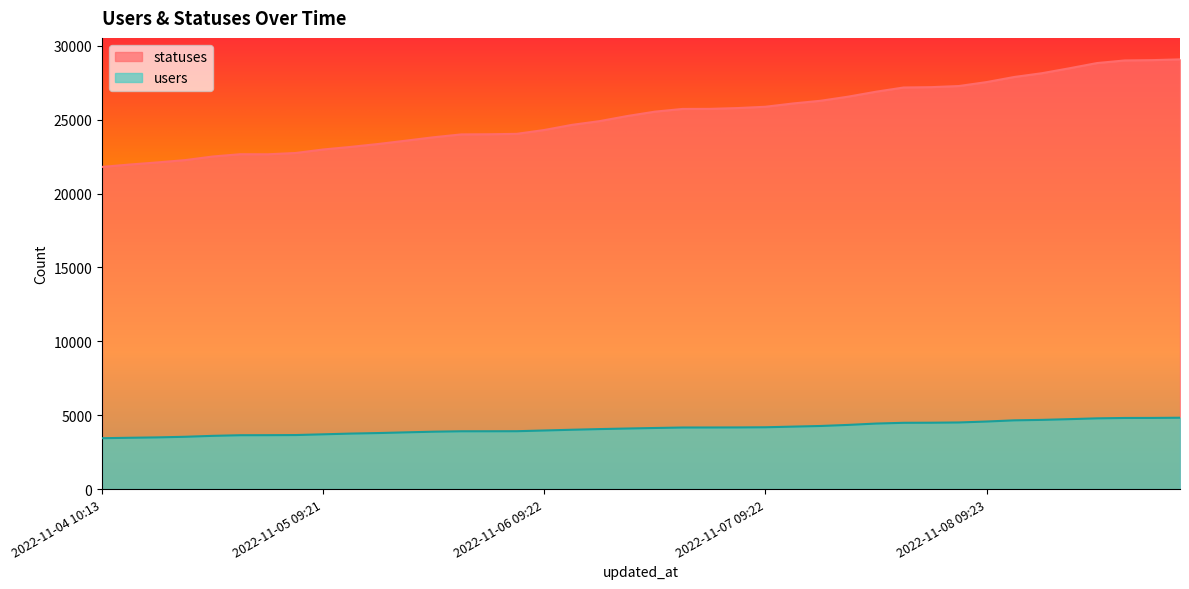

How many values in the statuses series exceed 25541?

19